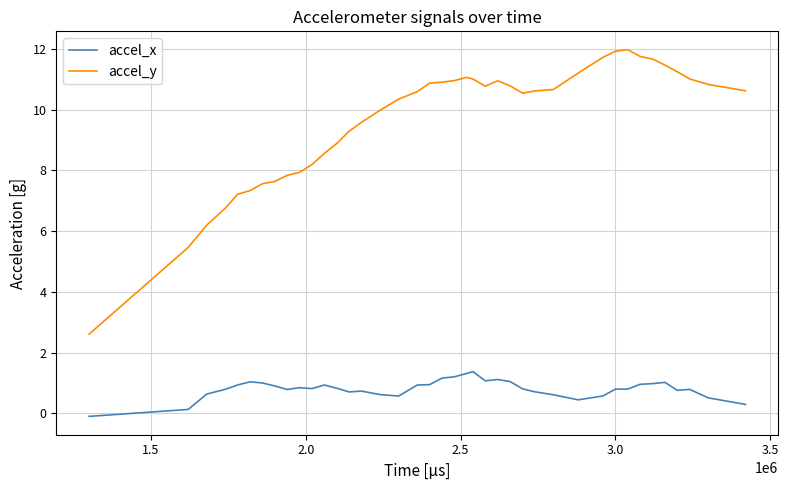

What is the difference between the maximum and second lowest values in the accel_x series?

1.2